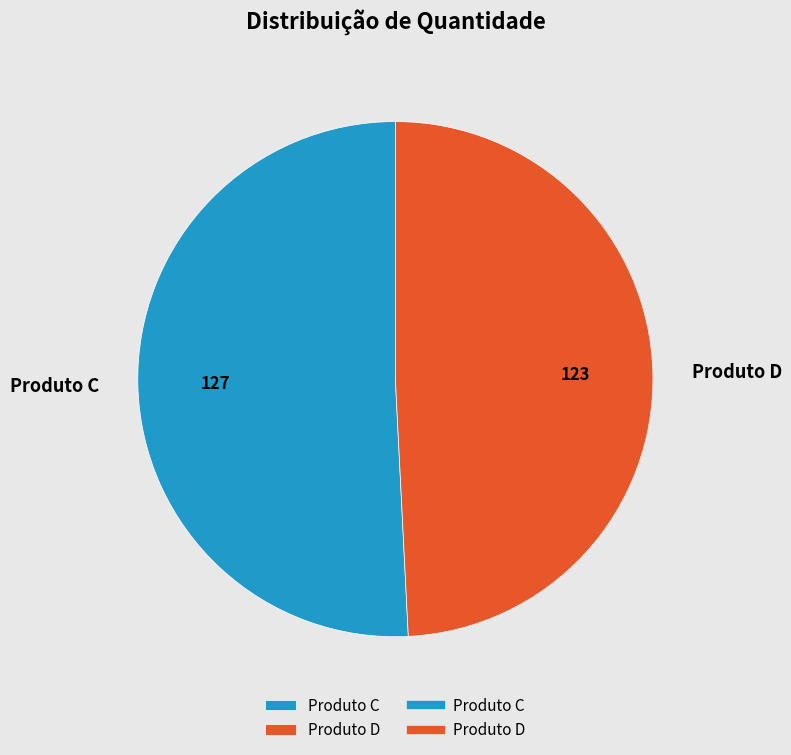

Is it true that Produto C is 58% of the pie?

False